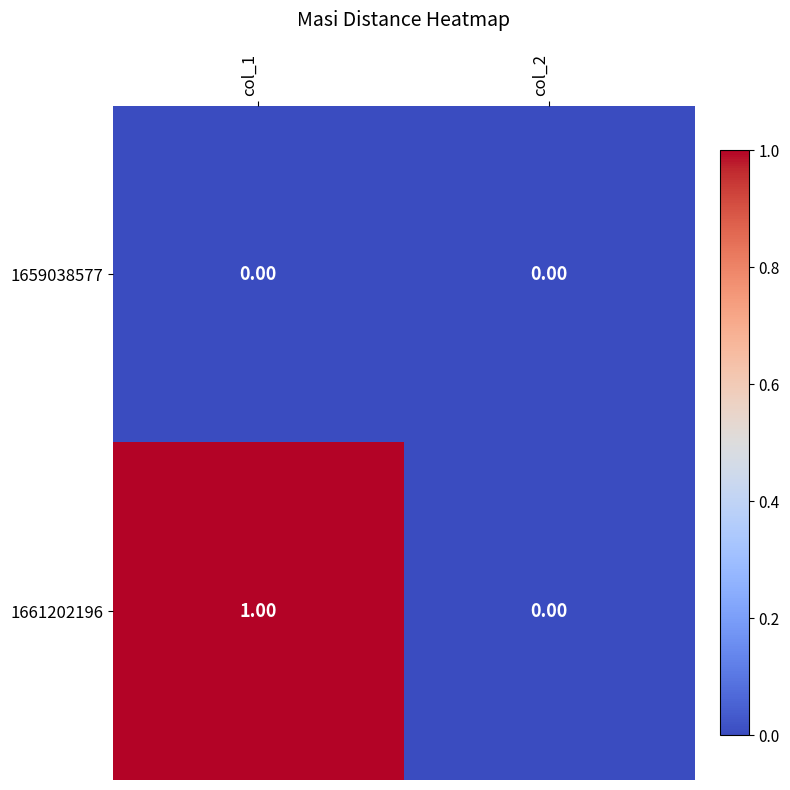

Rank the categories by 1661202196 value from highest to lowest.

col_1, col_2